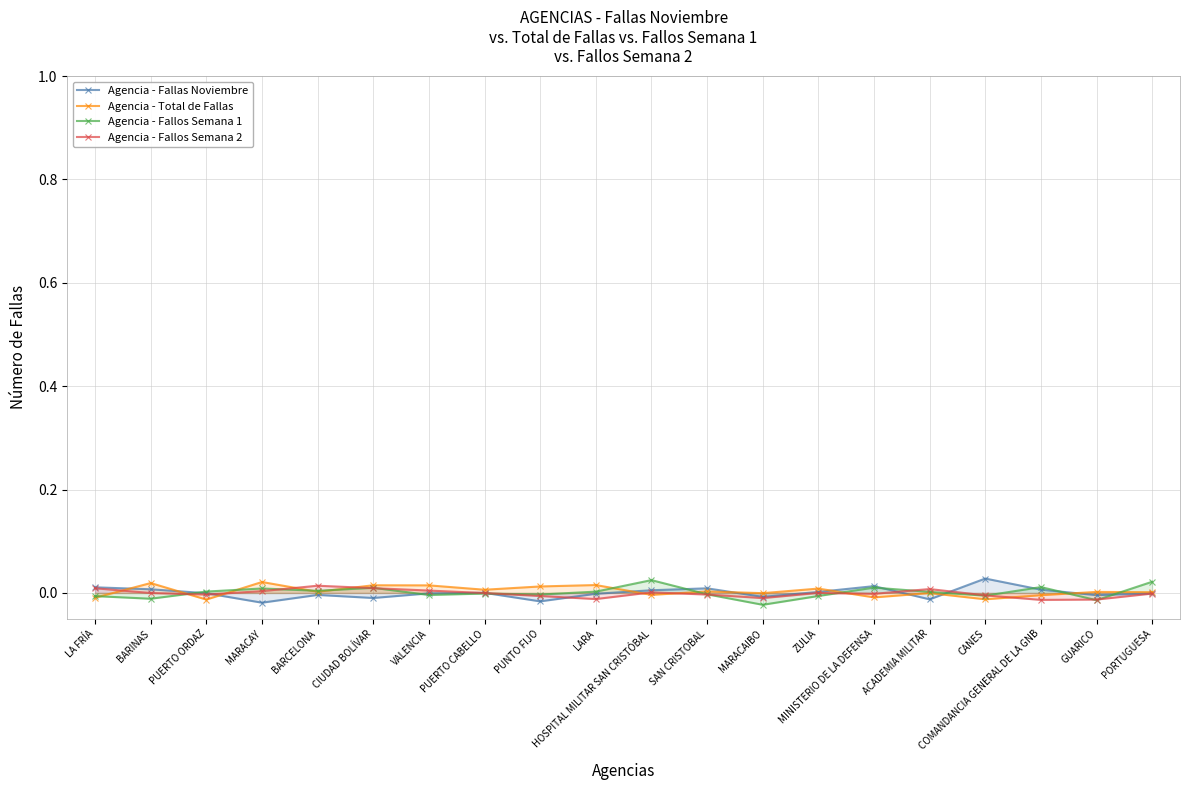

How many data points does each series have?

20